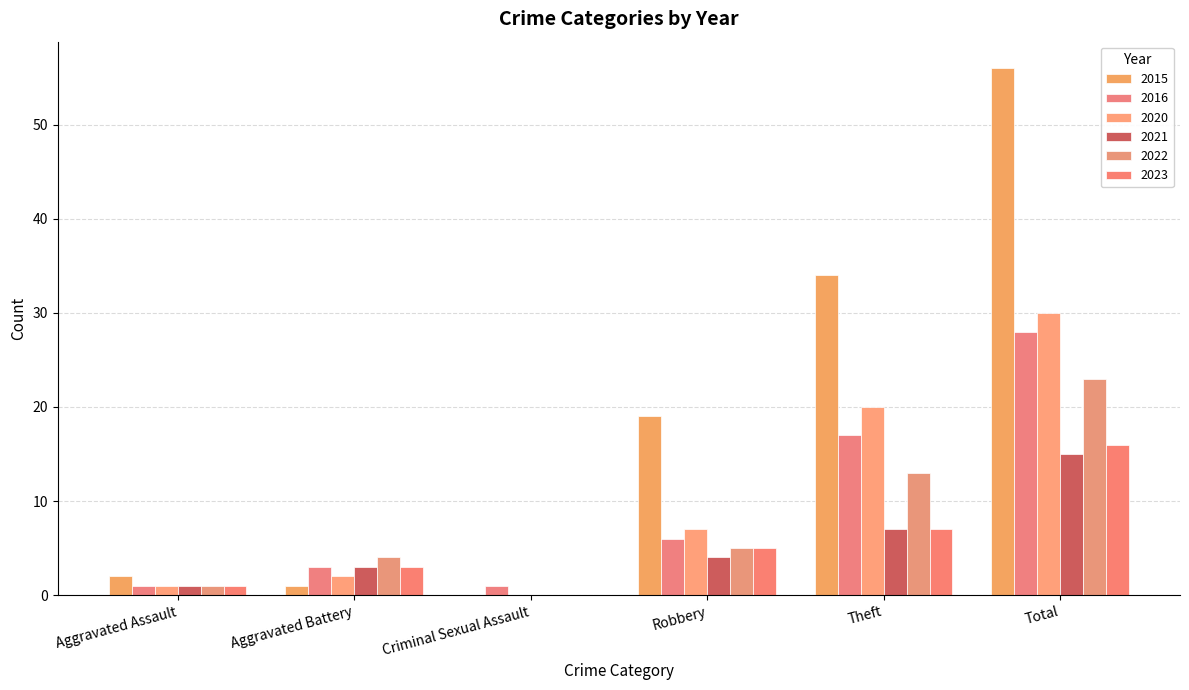

List the labels in order of 2021 value, smallest first.

Criminal Sexual Assault, Aggravated Assault, Aggravated Battery, Robbery, Theft, Total